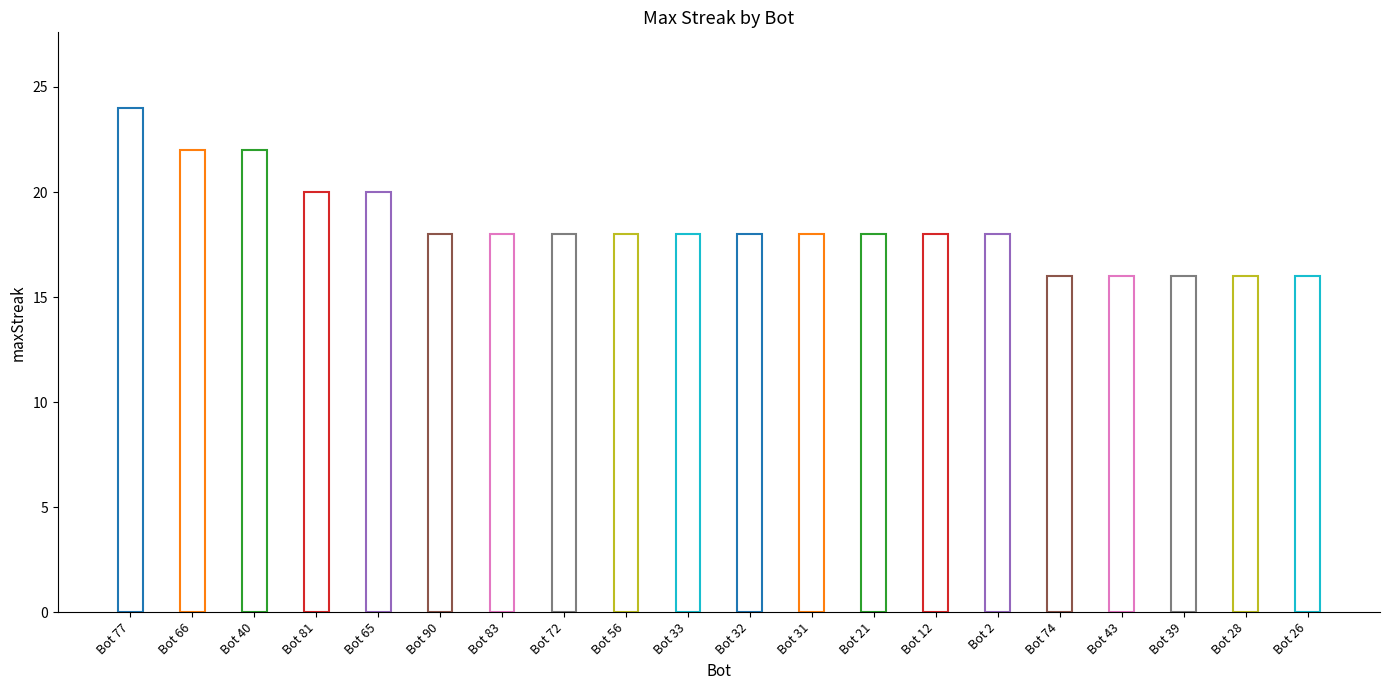

What is the minimum value shown in the chart?

16